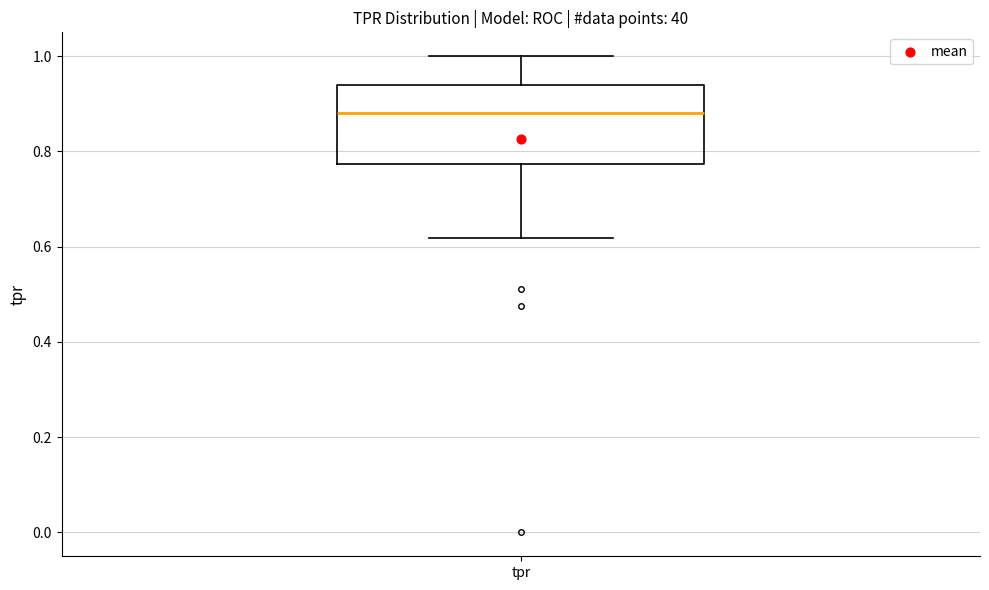

Transcribe this box plot: give where the median line is, the range the box spans, and where the two whiskers end, as read against the y-axis. The values are not printed on the chart, so give them approximately, as read against the axis.

median 0.88, box 0.78 to 0.94, whiskers 0.62 to 1.00